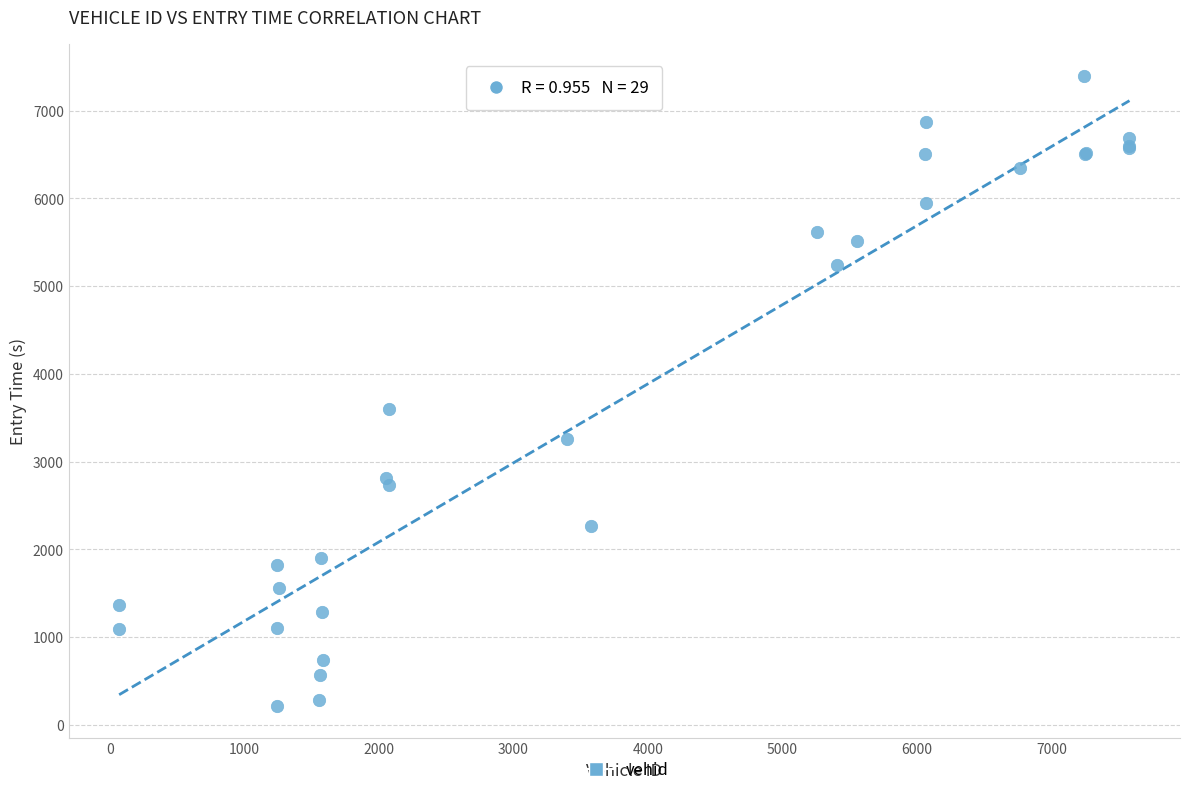

What Y value in the scatter plot is closest to 3804?

3603.7